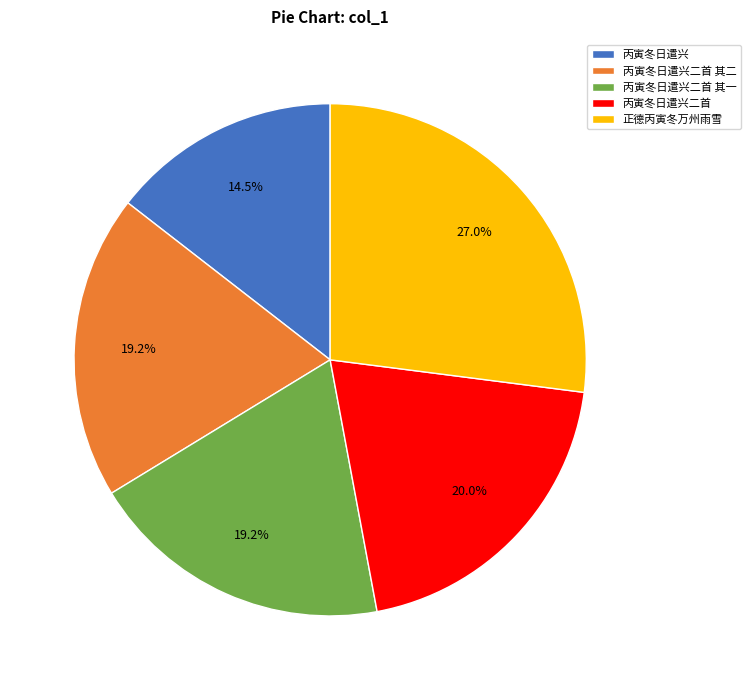

To the nearest percent, what portion does 丙寅冬日遣兴二首 其二 represent?

19%